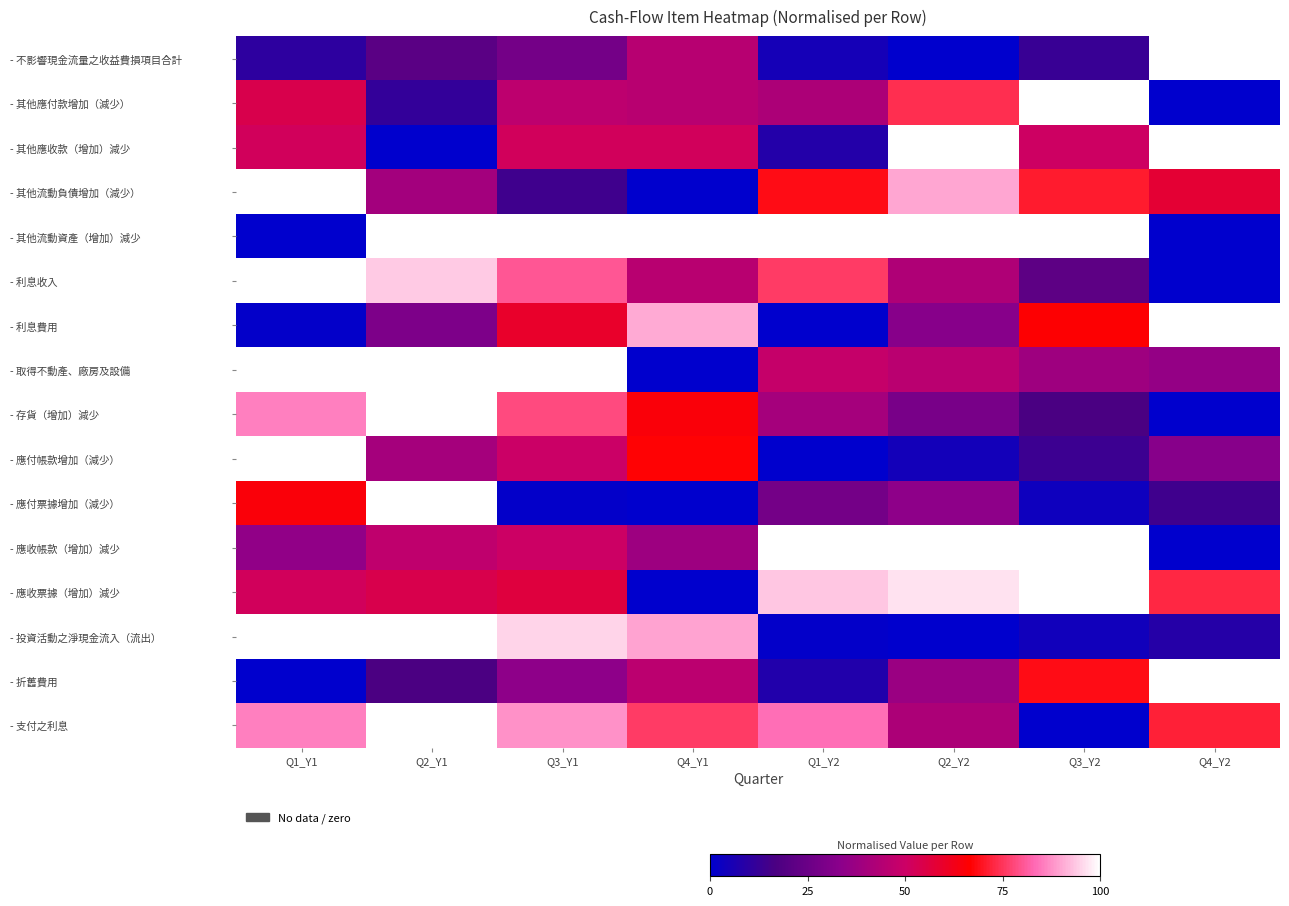

Reading right to left, transcribe all the data shown in this chart.

- 不影響現金流量之收益費損項目合計: Q4_Y2=1.0	Q3_Y2=0.1	Q2_Y2=0.0	Q1_Y2=0.0	Q4_Y1=0.4	Q3_Y1=0.3	Q2_Y1=0.2	Q1_Y1=0.1
- 其他應付款增加（減少）: Q4_Y2=0.0	Q3_Y2=1.0	Q2_Y2=0.7	Q1_Y2=0.4	Q4_Y1=0.5	Q3_Y1=0.5	Q2_Y1=0.1	Q1_Y1=0.5
- 其他應收款（增加）減少: Q4_Y2=1.0	Q3_Y2=0.5	Q2_Y2=1.0	Q1_Y2=0.1	Q4_Y1=0.5	Q3_Y1=0.5	Q2_Y1=0.0	Q1_Y1=0.5
- 其他流動負債增加（減少）: Q4_Y2=0.6	Q3_Y2=0.7	Q2_Y2=0.9	Q1_Y2=0.7	Q4_Y1=0.0	Q3_Y1=0.1	Q2_Y1=0.4	Q1_Y1=1.0
- 其他流動資產（增加）減少: Q4_Y2=0.0	Q3_Y2=1.0	Q2_Y2=1.0	Q1_Y2=1.0	Q4_Y1=1.0	Q3_Y1=1.0	Q2_Y1=1.0	Q1_Y1=0.0
- 利息收入: Q4_Y2=0.0	Q3_Y2=0.2	Q2_Y2=0.4	Q1_Y2=0.8	Q4_Y1=0.5	Q3_Y1=0.8	Q2_Y1=0.9	Q1_Y1=1.0
- 利息費用: Q4_Y2=1.0	Q3_Y2=0.7	Q2_Y2=0.3	Q1_Y2=0.0	Q4_Y1=0.9	Q3_Y1=0.6	Q2_Y1=0.3	Q1_Y1=0.0
- 取得不動產、廠房及設備: Q4_Y2=0.4	Q3_Y2=0.4	Q2_Y2=0.5	Q1_Y2=0.5	Q4_Y1=0.0	Q3_Y1=1.0	Q2_Y1=1.0	Q1_Y1=1.0
- 存貨（增加）減少: Q4_Y2=0.0	Q3_Y2=0.2	Q2_Y2=0.3	Q1_Y2=0.4	Q4_Y1=0.6	Q3_Y1=0.8	Q2_Y1=1.0	Q1_Y1=0.9
- 應付帳款增加（減少）: Q4_Y2=0.3	Q3_Y2=0.1	Q2_Y2=0.0	Q1_Y2=0.0	Q4_Y1=0.7	Q3_Y1=0.5	Q2_Y1=0.4	Q1_Y1=1.0
- 應付票據增加（減少）: Q4_Y2=0.1	Q3_Y2=0.0	Q2_Y2=0.3	Q1_Y2=0.3	Q4_Y1=0.0	Q3_Y1=0.0	Q2_Y1=1.0	Q1_Y1=0.6
- 應收帳款（增加）減少: Q4_Y2=0.0	Q3_Y2=1.0	Q2_Y2=1.0	Q1_Y2=1.0	Q4_Y1=0.4	Q3_Y1=0.5	Q2_Y1=0.5	Q1_Y1=0.3
- 應收票據（增加）減少: Q4_Y2=0.7	Q3_Y2=1.0	Q2_Y2=1.0	Q1_Y2=0.9	Q4_Y1=0.0	Q3_Y1=0.6	Q2_Y1=0.5	Q1_Y1=0.5
- 投資活動之淨現金流入（流出）: Q4_Y2=0.1	Q3_Y2=0.0	Q2_Y2=0.0	Q1_Y2=0.0	Q4_Y1=0.9	Q3_Y1=1.0	Q2_Y1=1.0	Q1_Y1=1.0
- 折舊費用: Q4_Y2=1.0	Q3_Y2=0.7	Q2_Y2=0.4	Q1_Y2=0.1	Q4_Y1=0.5	Q3_Y1=0.3	Q2_Y1=0.2	Q1_Y1=0.0
- 支付之利息: Q4_Y2=0.7	Q3_Y2=0.0	Q2_Y2=0.4	Q1_Y2=0.8	Q4_Y1=0.8	Q3_Y1=0.9	Q2_Y1=1.0	Q1_Y1=0.9